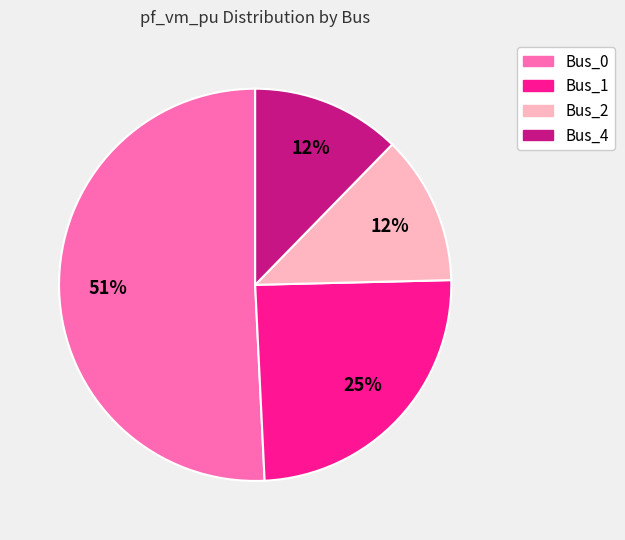

To the nearest percent, what is the difference between the Bus_0 and Bus_1 slice percentages?

26%